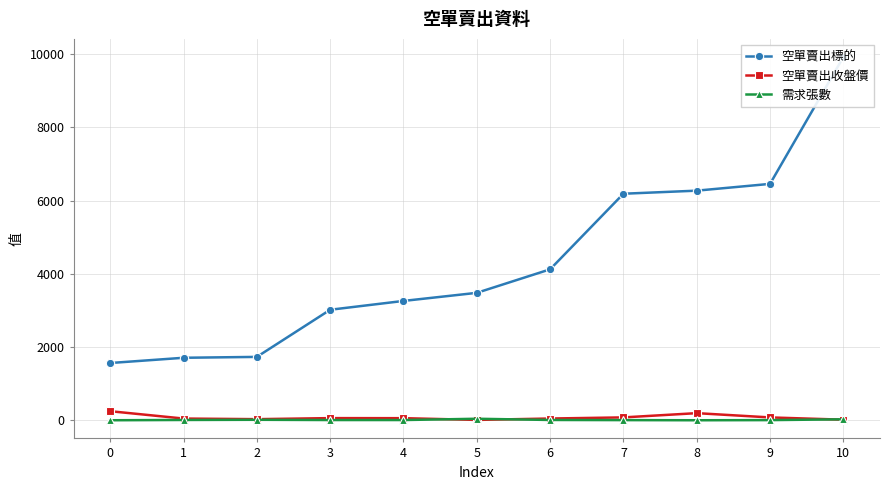

Where is 需求張數 nearest to the value 22?

10